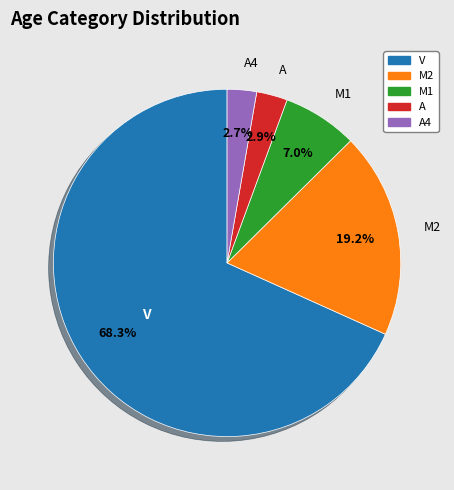

To the nearest percent, what percentage of the pie is A4?

3%